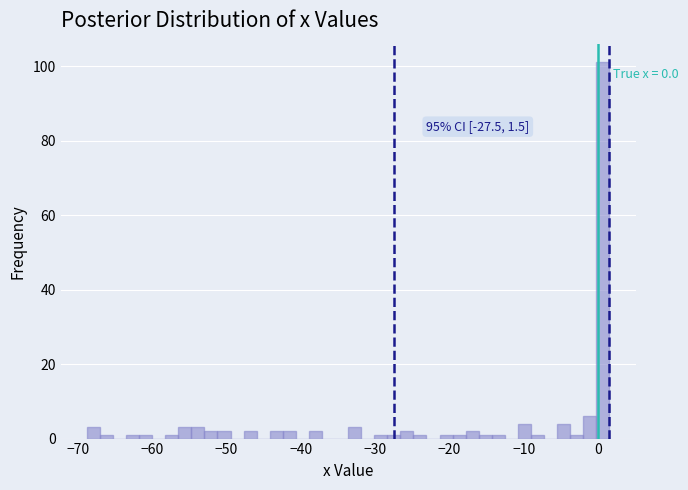

Around what value on the x-axis is the tallest bar? Give the approximate position of its centre, as read against the axis.

1